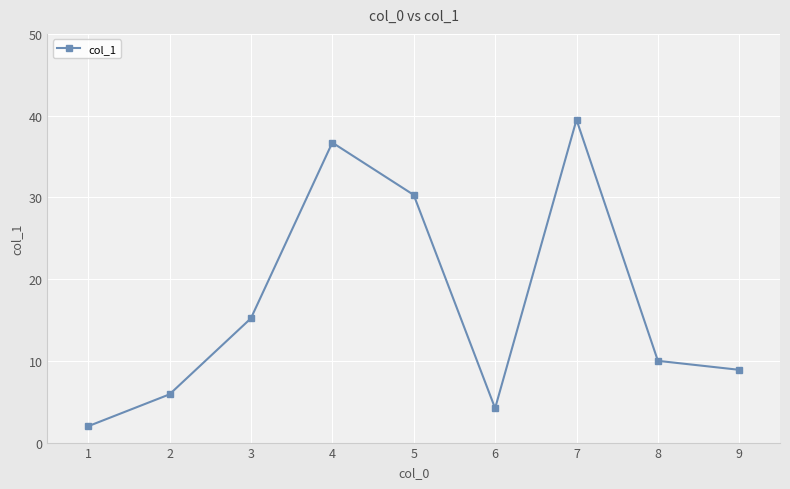

True or false: the data has more than 0 interior local peaks.

True